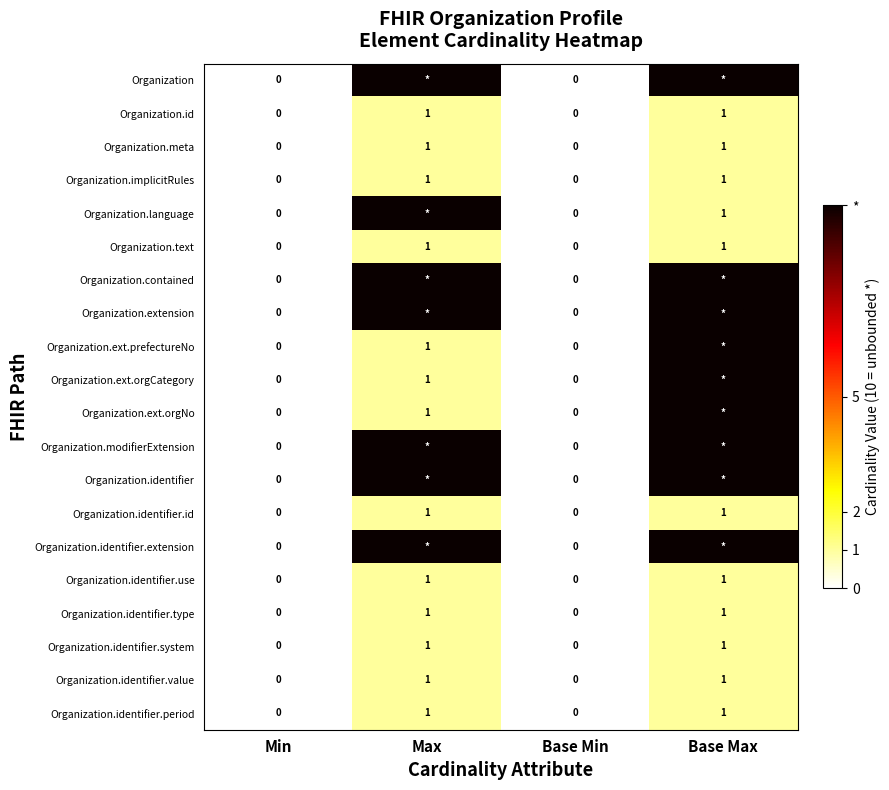

At which category is the sum across all series the highest?

Base Max